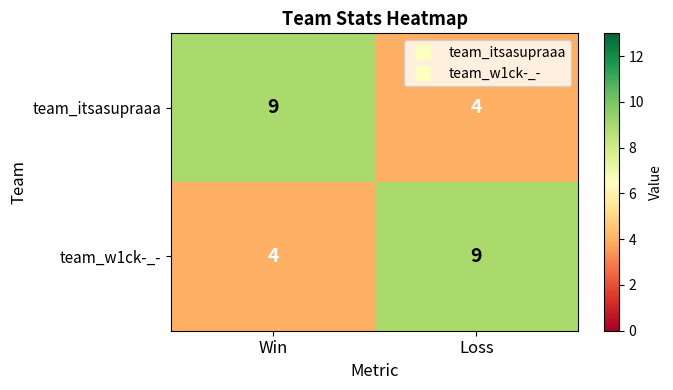

What is the difference between the highest and lowest values at Win?

5